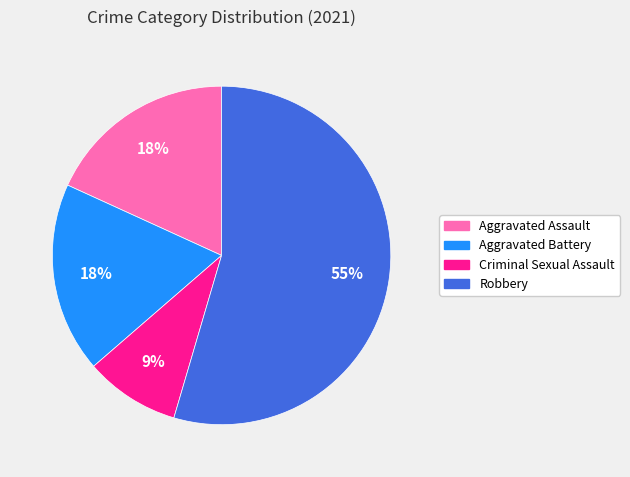

Is there a majority slice in this chart?

Yes